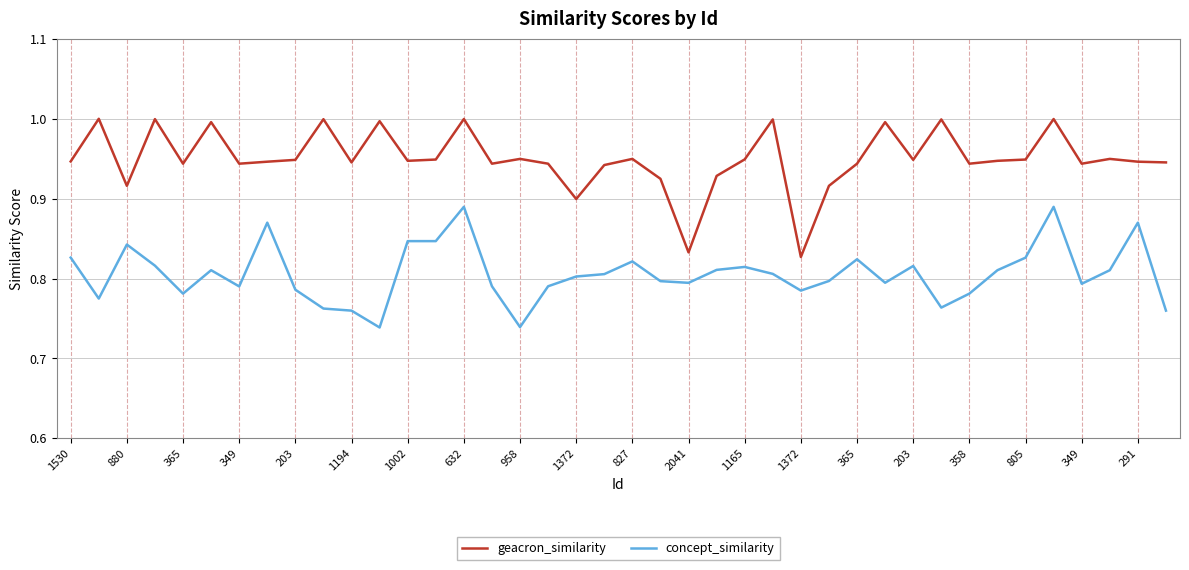

What are all the series names shown in the legend?

geacron_similarity, concept_similarity